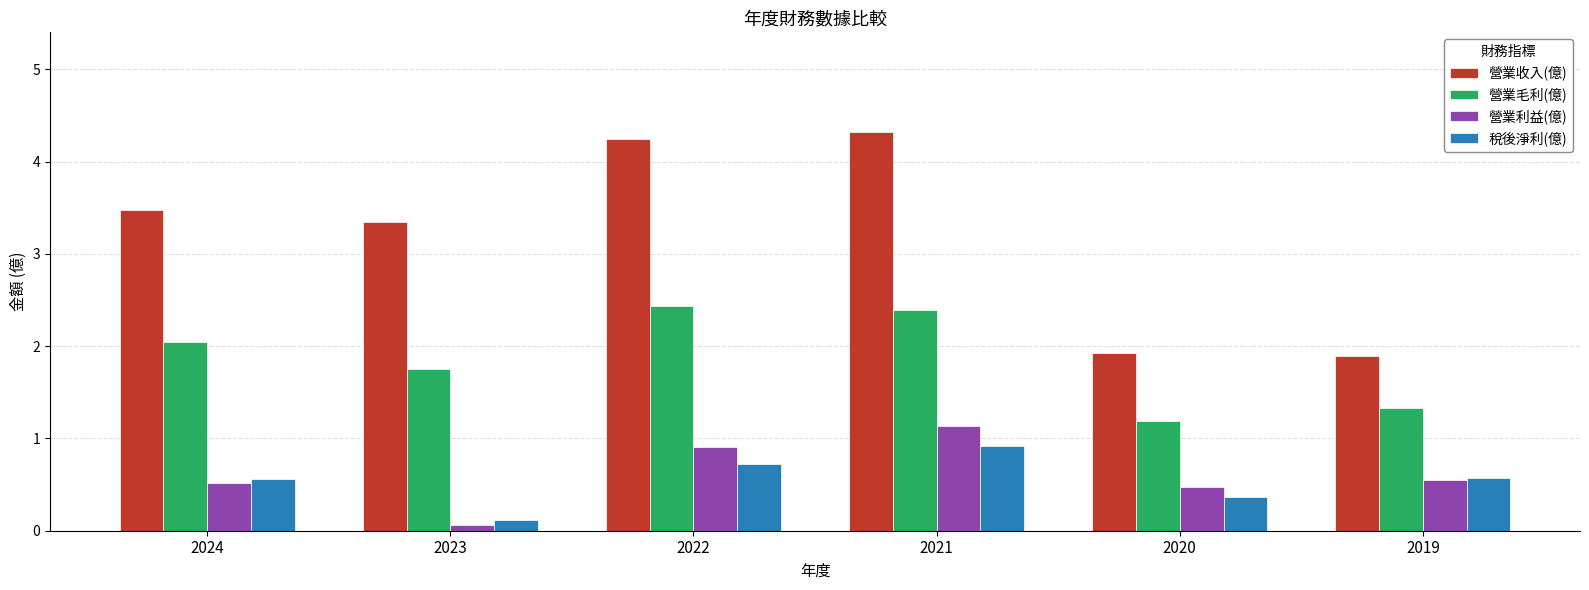

What is the greatest value displayed?

4.3